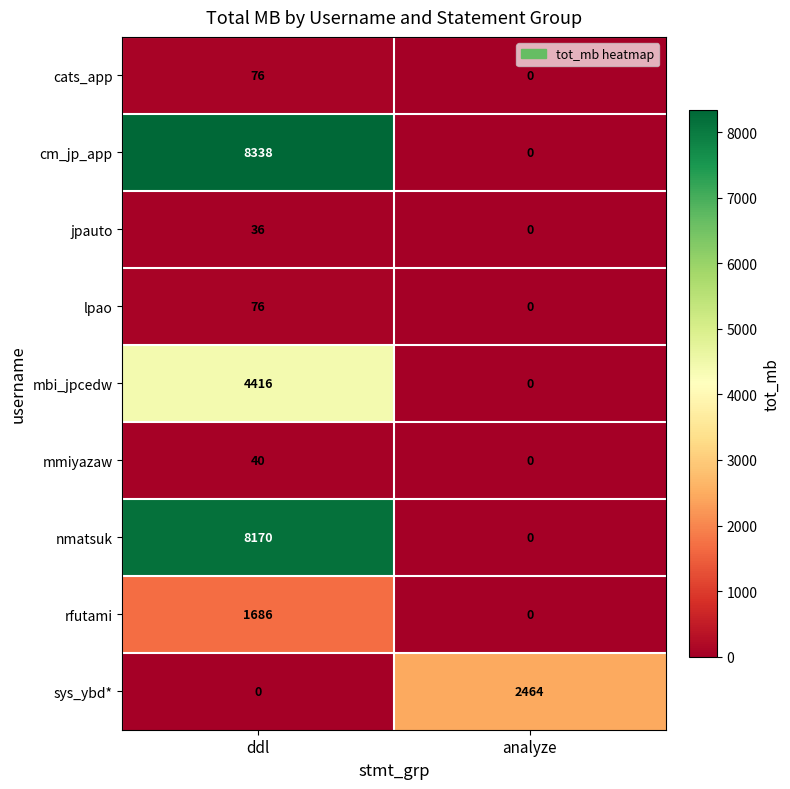

At how many categories does at least one series exceed 2036?

2